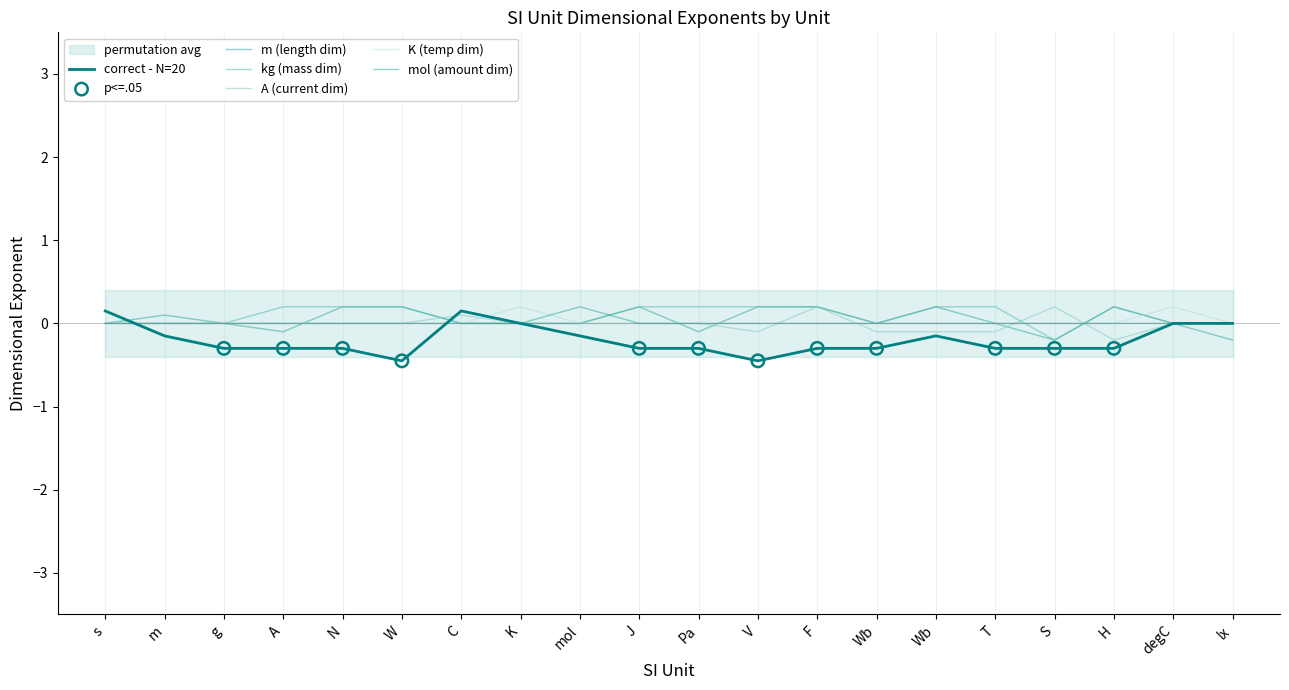

Which series contains the highest Y value?

m (length dim)